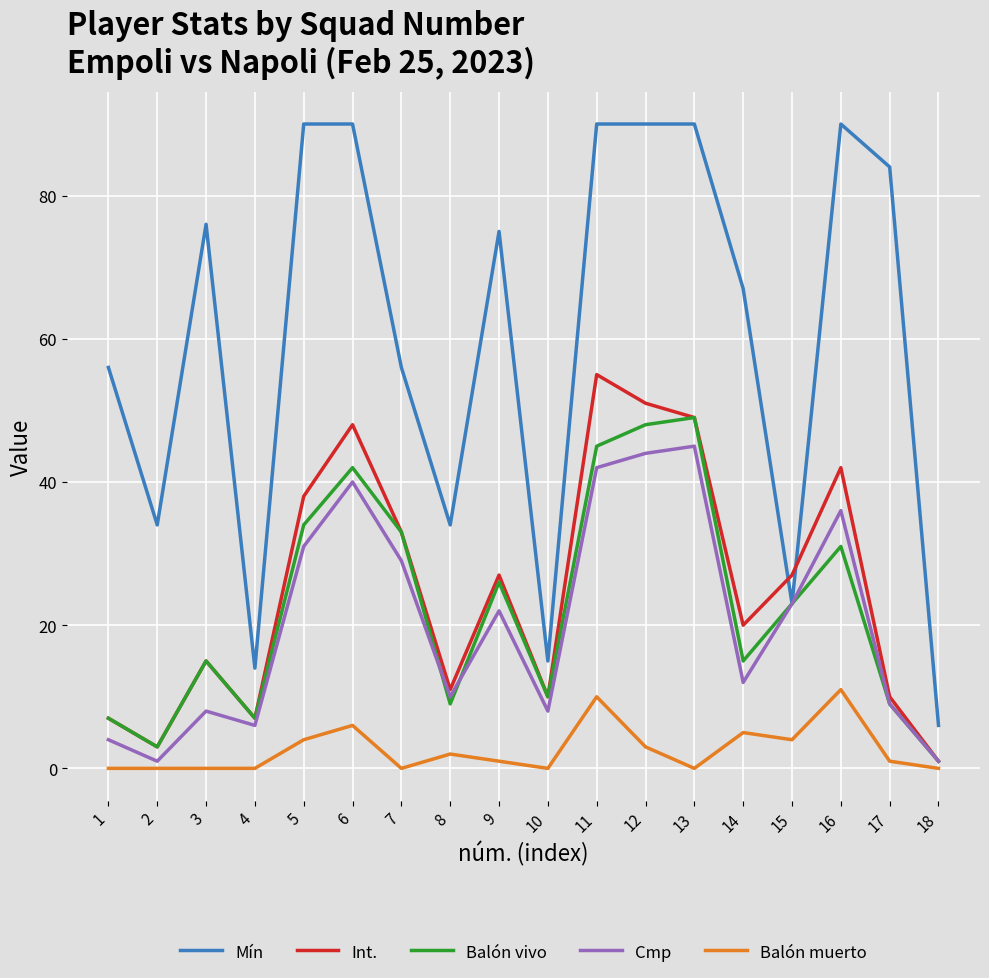

Where is Cmp nearest to the value 23?

15